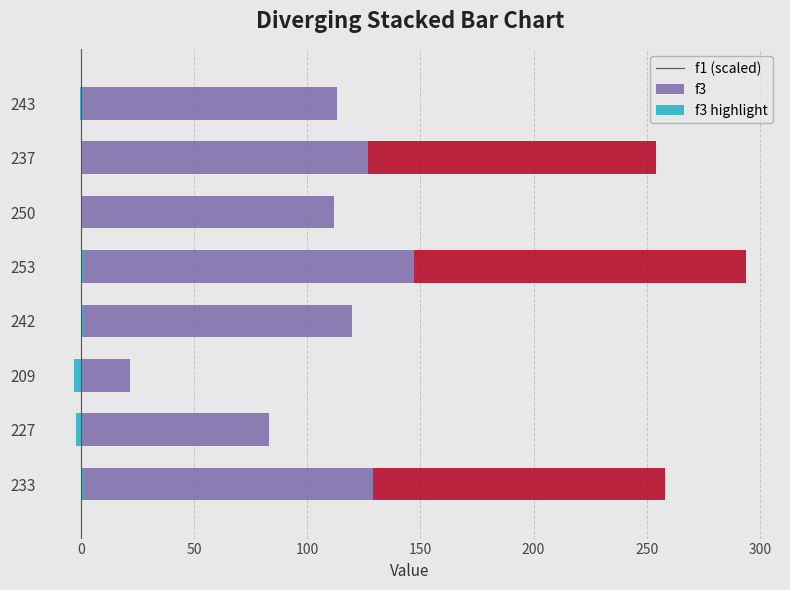

What are all the series names shown in the legend?

f3, f1, f3 highlight